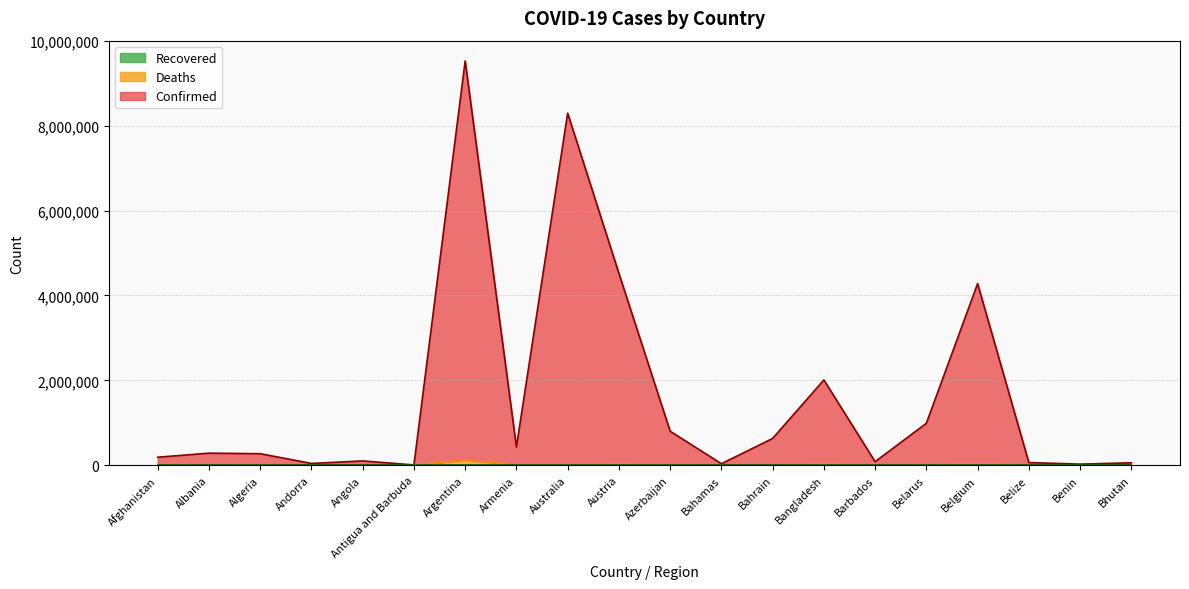

Reading left to right, list all the values displayed in this chart.

Confirmed: 190518	286192	273048	44330	103220	8806	9523435	432046	8292537	4519638	803105	36921	633057	2010148	85396	989845	4277996	65051	27379	59845
Deaths: 7725	3502	6875	153	1900	141	129109	8629	10083	20068	9717	820	1495	29174	477	6978	31918	680	163	21